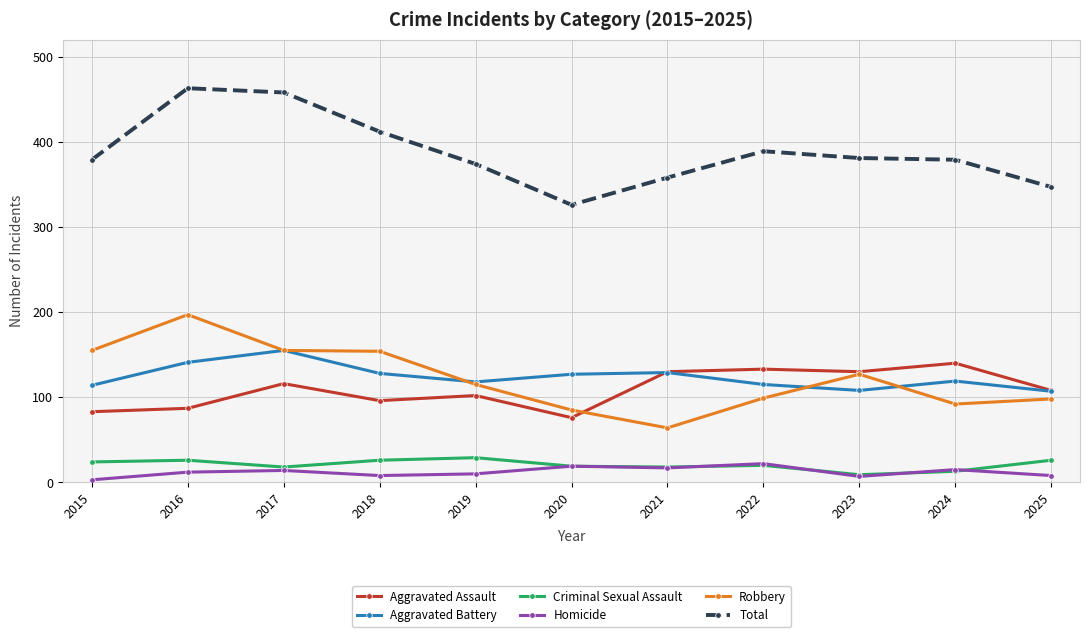

True or false: Homicide and Robbery cross at least once.

False